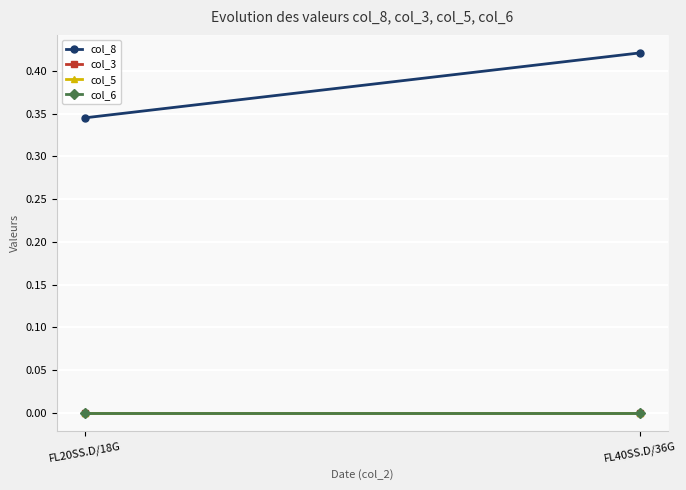

At which label does col_6 reach its minimum?

FL20SS.D/18G